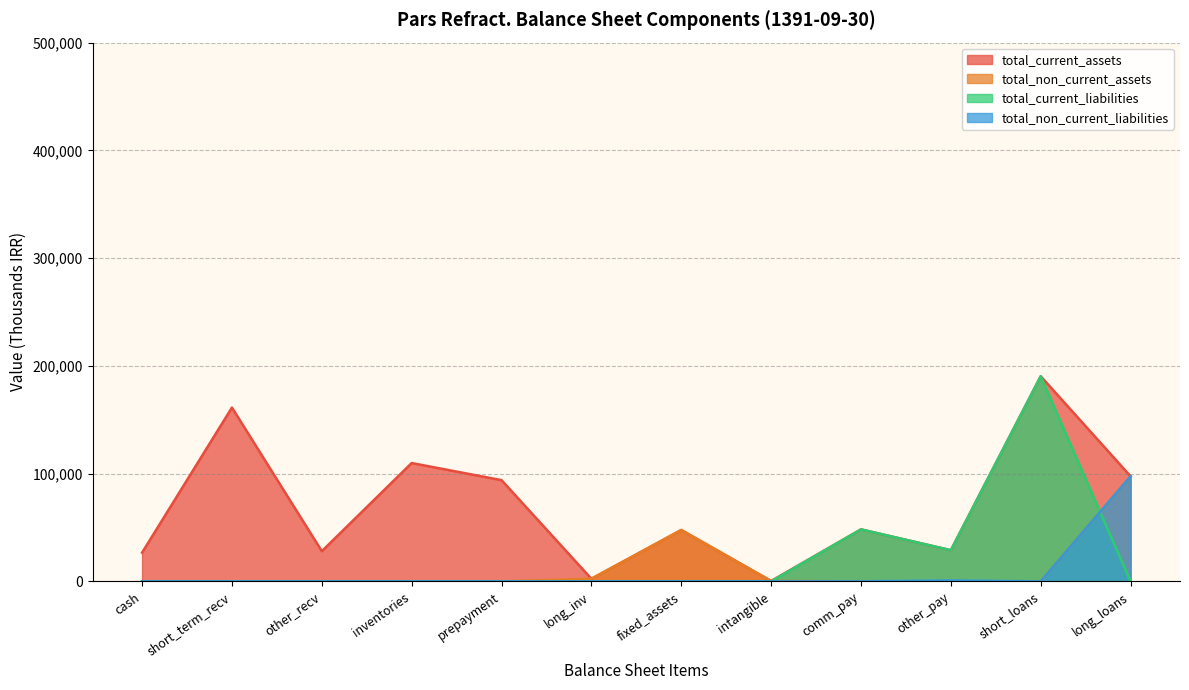

What are all the series names shown in the legend?

total_current_assets, total_non_current_assets, total_current_liabilities, total_non_current_liabilities